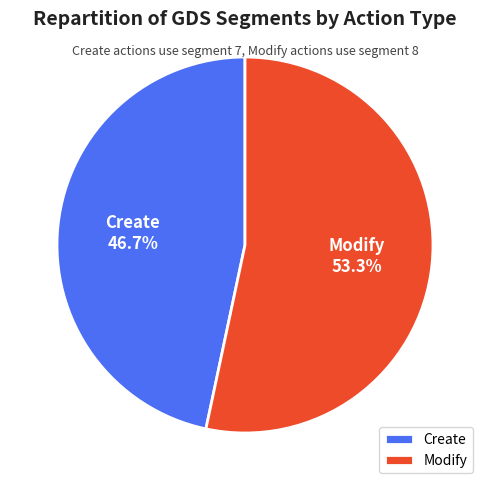

The Modify slice represents 41% of the pie. True or false?

False